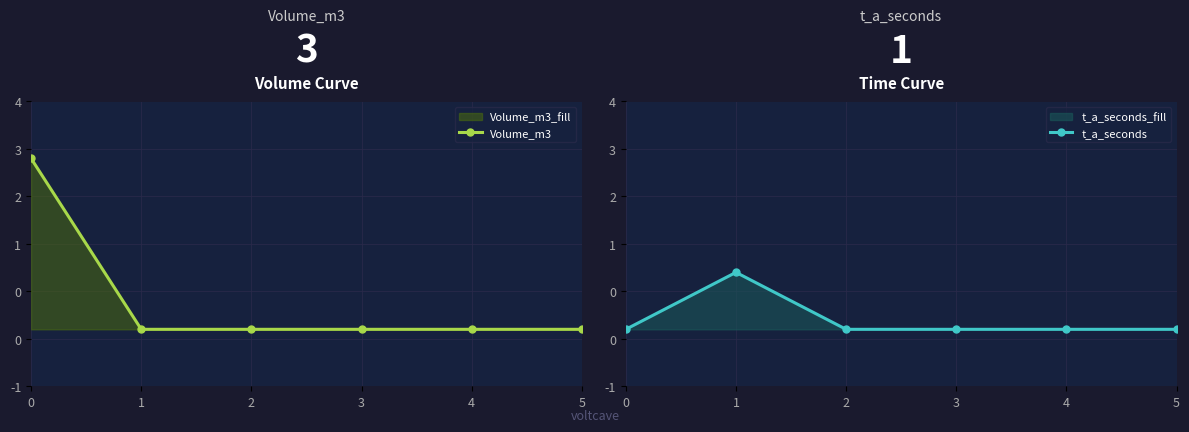

At how many categories does at least one series exceed 1?

1